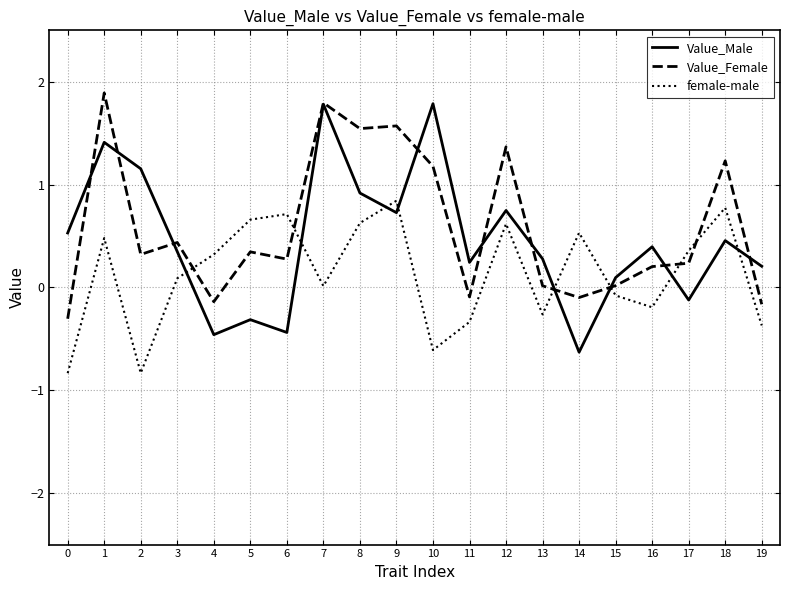

Which series has the largest range (max minus min)?

Value_Male